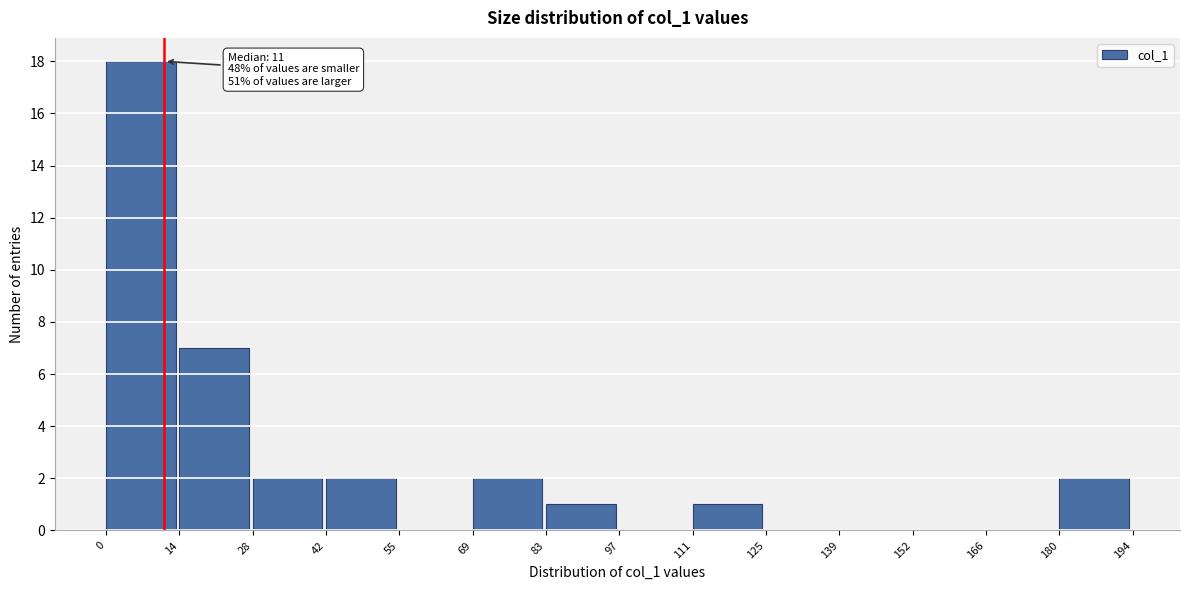

Over which range of the x-axis is the bar tallest?

0 to 14